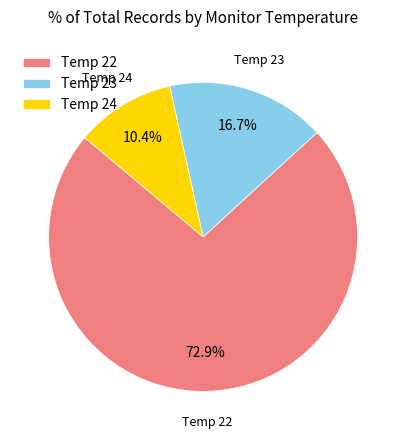

Which category has the biggest portion of the pie?

Temp 22